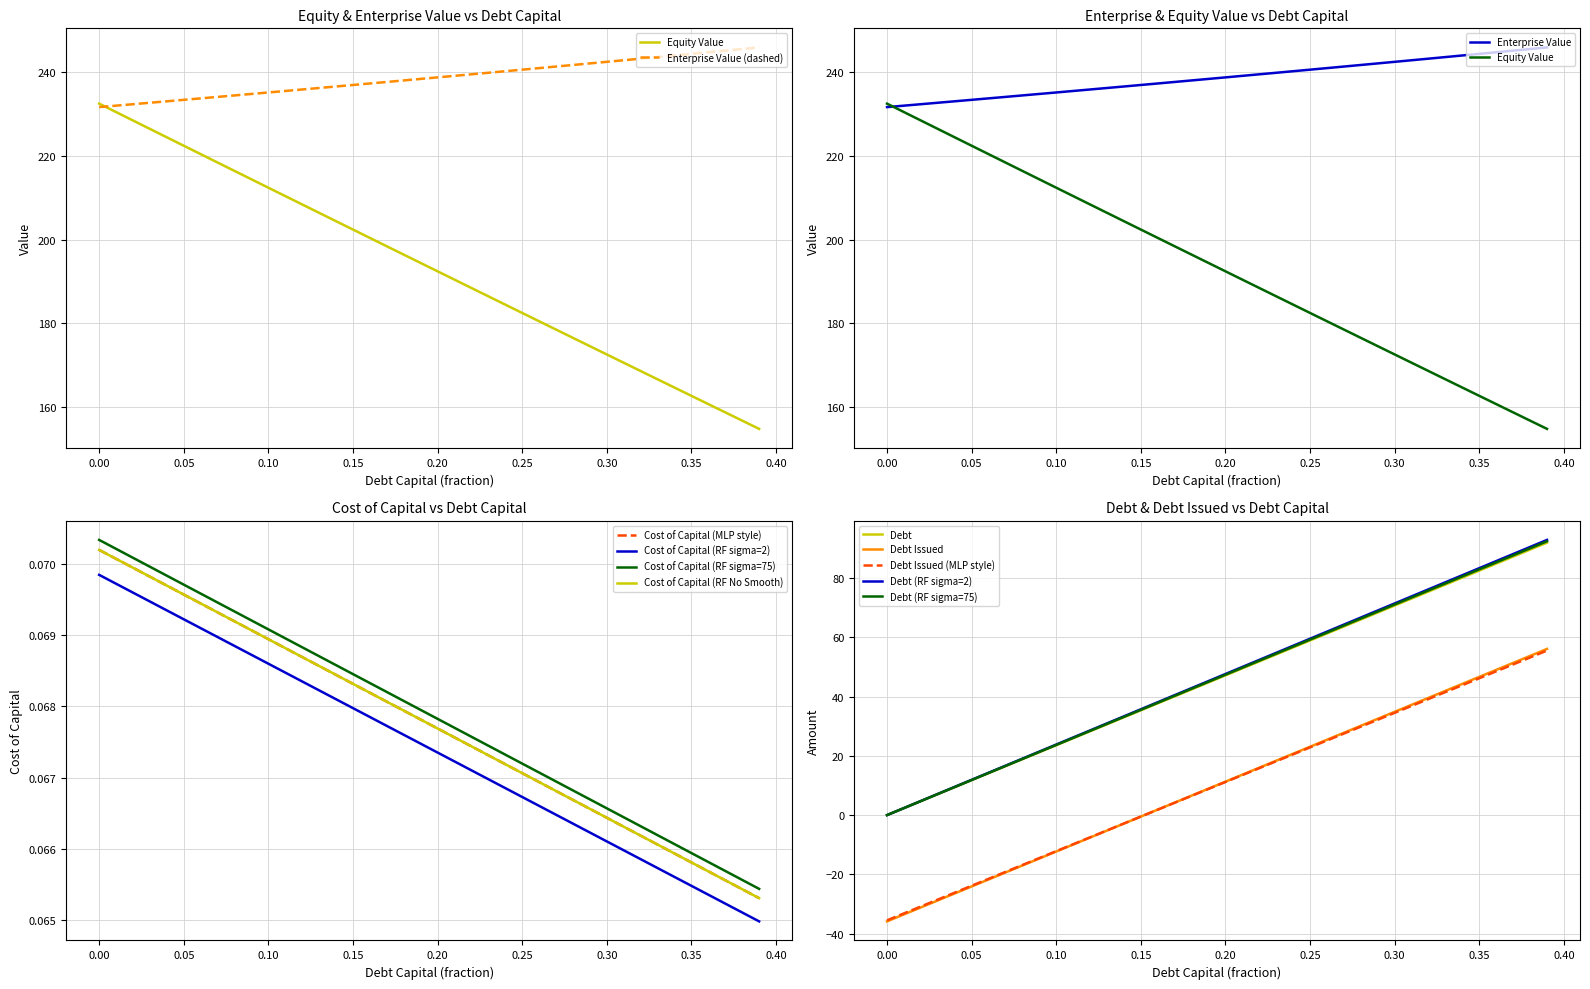

Does the chart have visible grid lines?

Yes